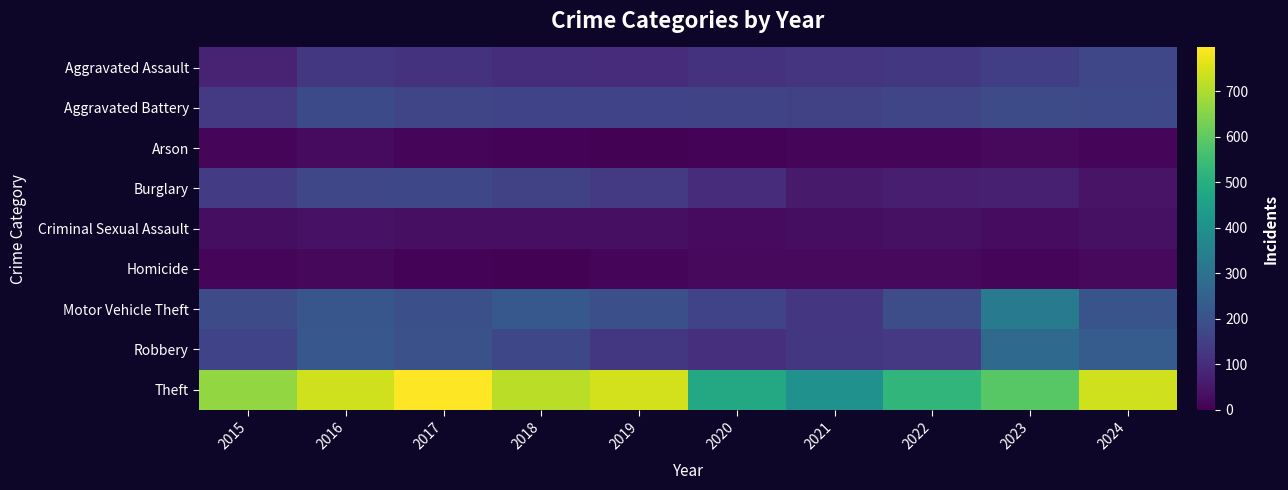

Count the number of categories in the chart.

10